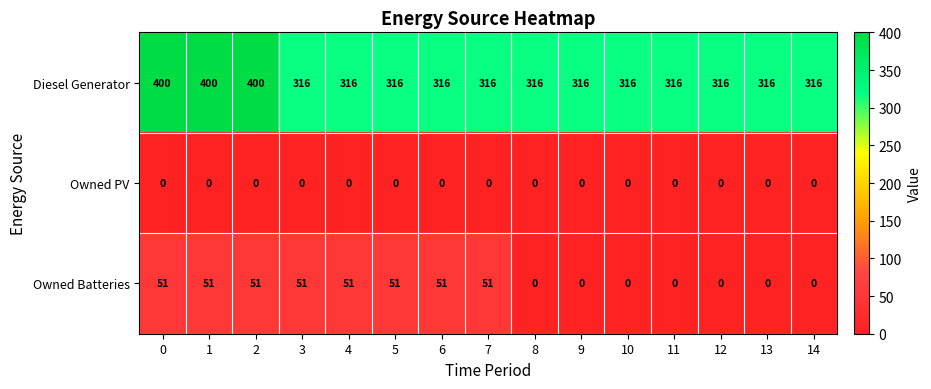

What is the lowest value of the Diesel Generator series?

316